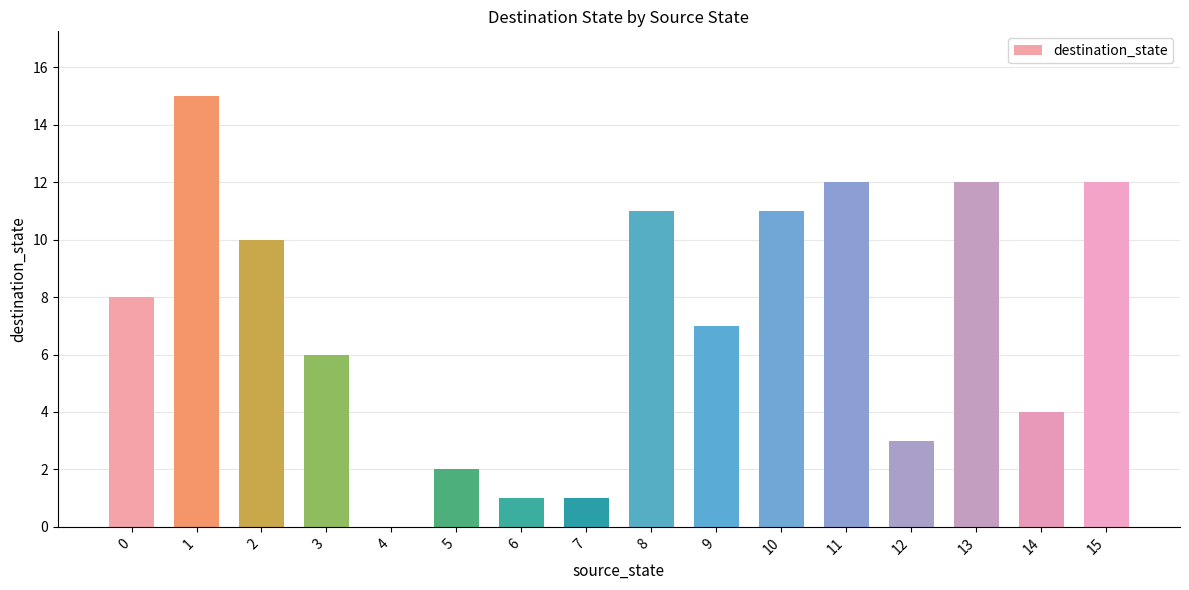

The chart shows a value of 12 at 11. True or false?

True